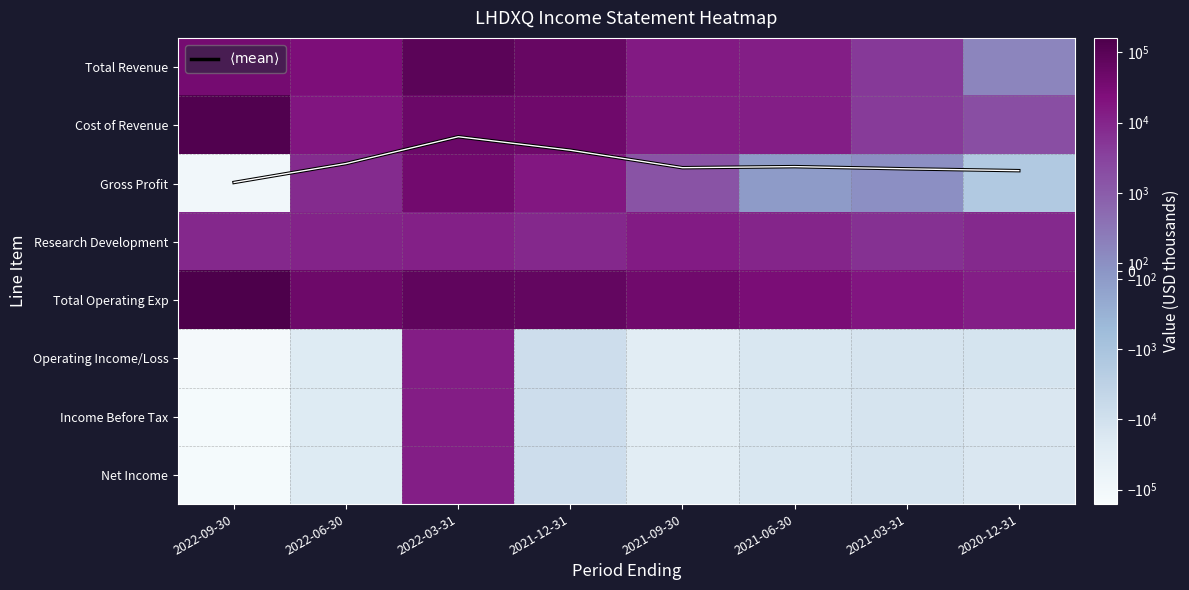

The Operating Income/Loss series shows -16300.0 at 2021-06-30. True or false?

True